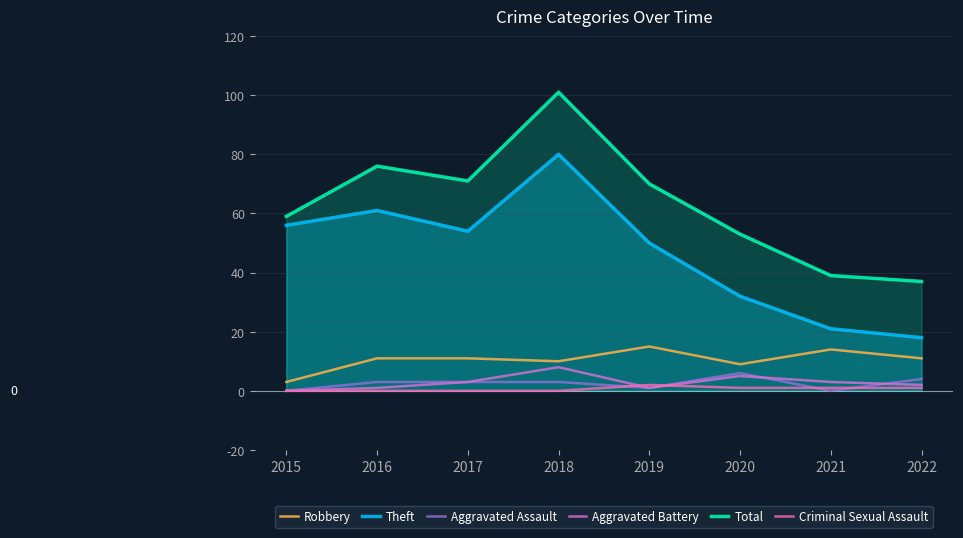

At how many categories does at least one series exceed 12?

8